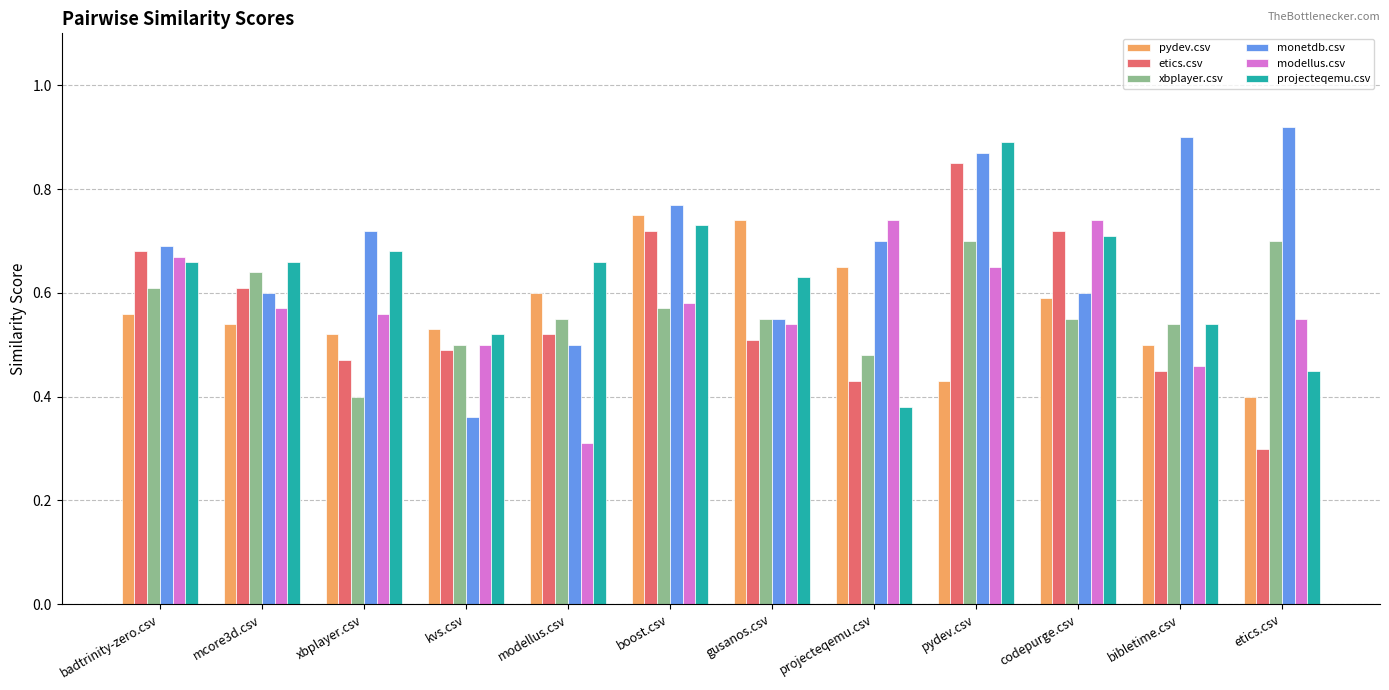

The modellus.csv series shows 0.5 at modellus.csv. True or false?

False